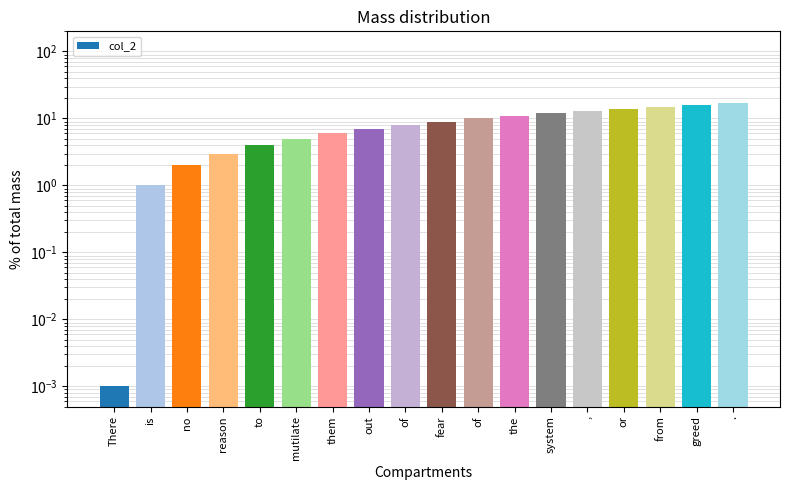

List the labels in order of value, smallest first.

There, is, no, reason, to, mutilate, them, out, of, fear, of, the, system, ,, or, from, greed, .